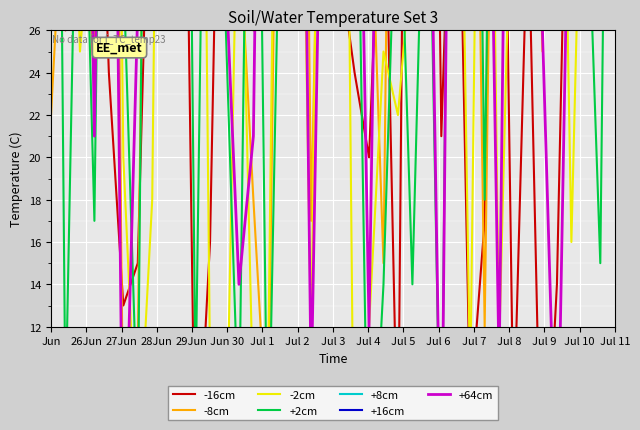

At which label does +8cm reach its minimum?

Jun